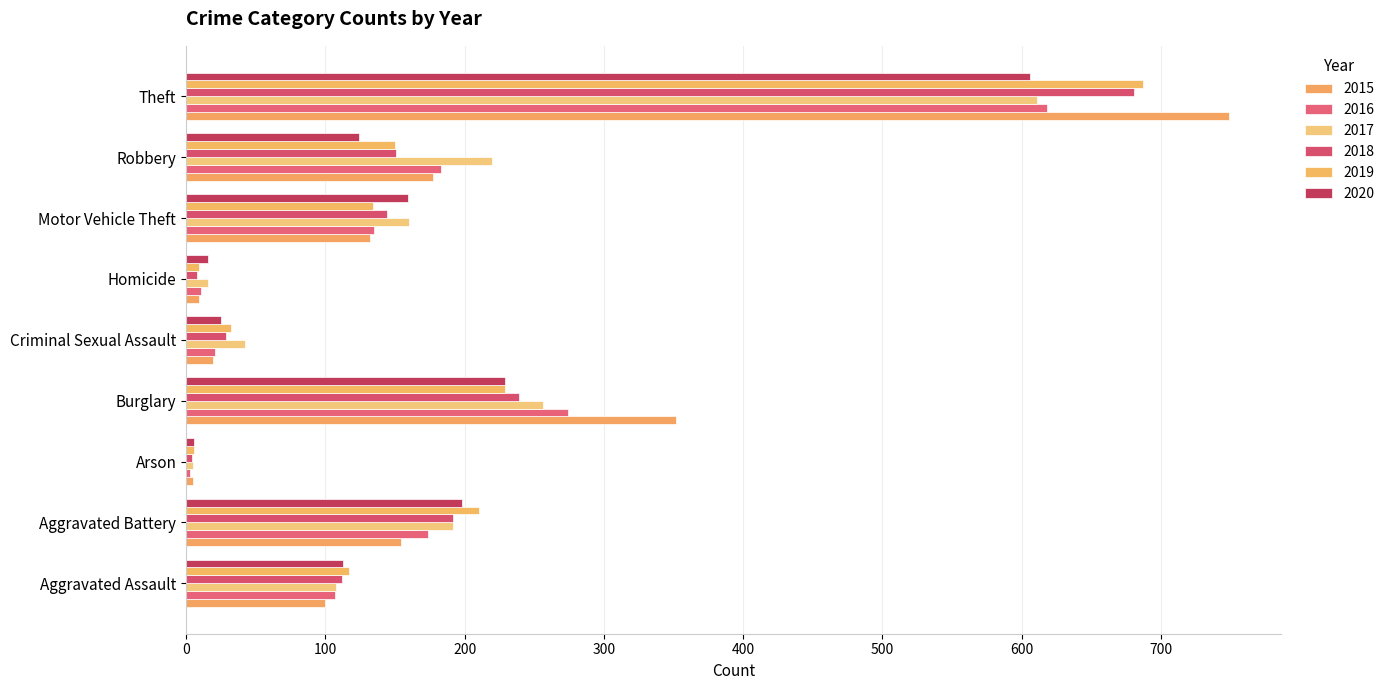

Reading left to right, what are all the values shown in this chart?

2015: Aggravated Assault=100	Aggravated Battery=154	Arson=5	Burglary=352	Criminal Sexual Assault=19	Homicide=9	Motor Vehicle Theft=132	Robbery=177	Theft=749
2016: Aggravated Assault=107	Aggravated Battery=174	Arson=3	Burglary=274	Criminal Sexual Assault=21	Homicide=11	Motor Vehicle Theft=135	Robbery=183	Theft=618
2017: Aggravated Assault=108	Aggravated Battery=192	Arson=5	Burglary=256	Criminal Sexual Assault=42	Homicide=16	Motor Vehicle Theft=160	Robbery=220	Theft=611
2018: Aggravated Assault=112	Aggravated Battery=192	Arson=4	Burglary=239	Criminal Sexual Assault=29	Homicide=8	Motor Vehicle Theft=144	Robbery=151	Theft=681
2019: Aggravated Assault=117	Aggravated Battery=210	Arson=6	Burglary=229	Criminal Sexual Assault=32	Homicide=9	Motor Vehicle Theft=134	Robbery=150	Theft=687
2020: Aggravated Assault=113	Aggravated Battery=198	Arson=6	Burglary=229	Criminal Sexual Assault=25	Homicide=16	Motor Vehicle Theft=159	Robbery=124	Theft=606